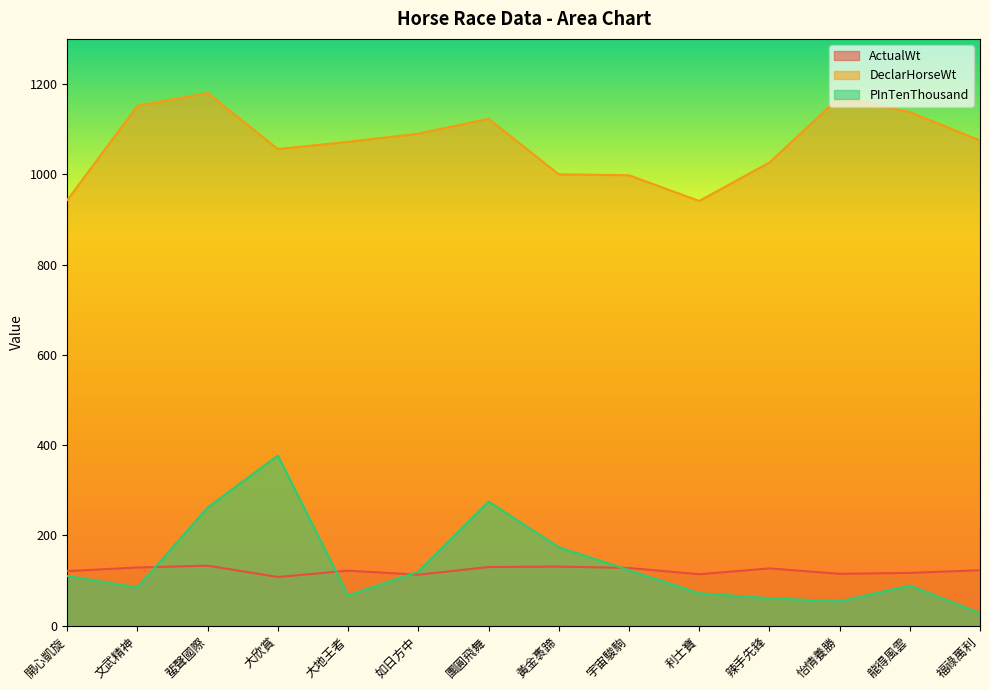

Between which two adjacent categories do ActualWt and PInTenThousand first intersect?

文武精神 and 蜚聲國際